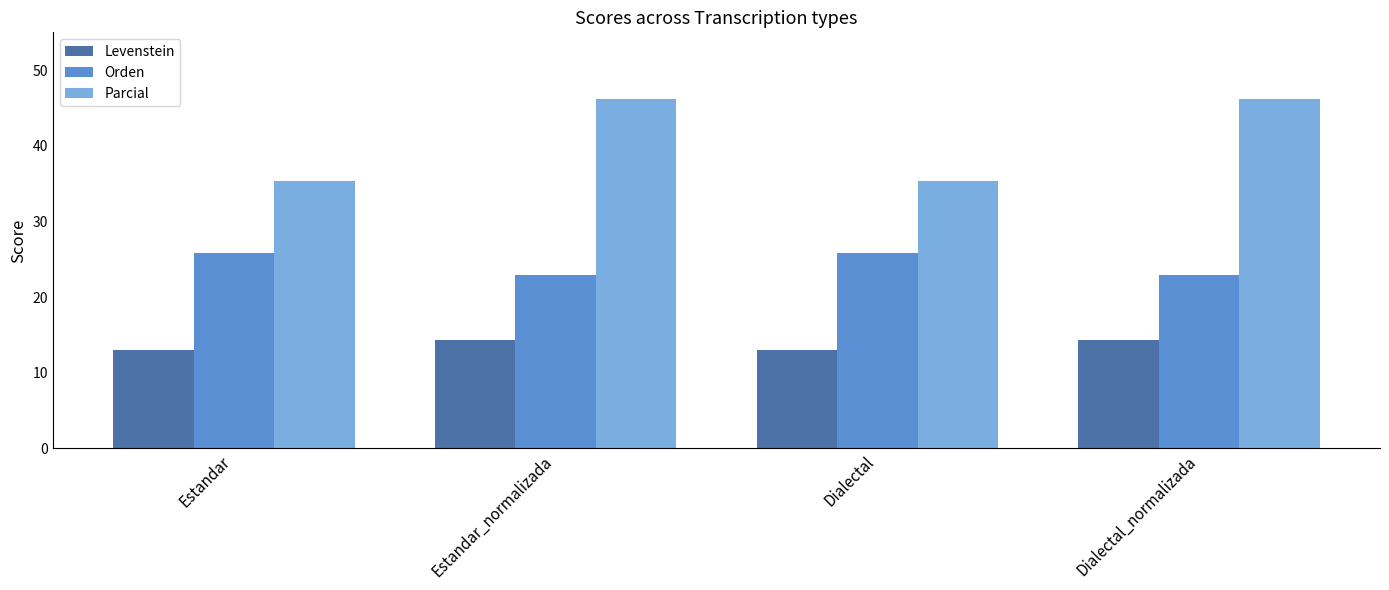

What is the maximum value shown in the chart?

46.2